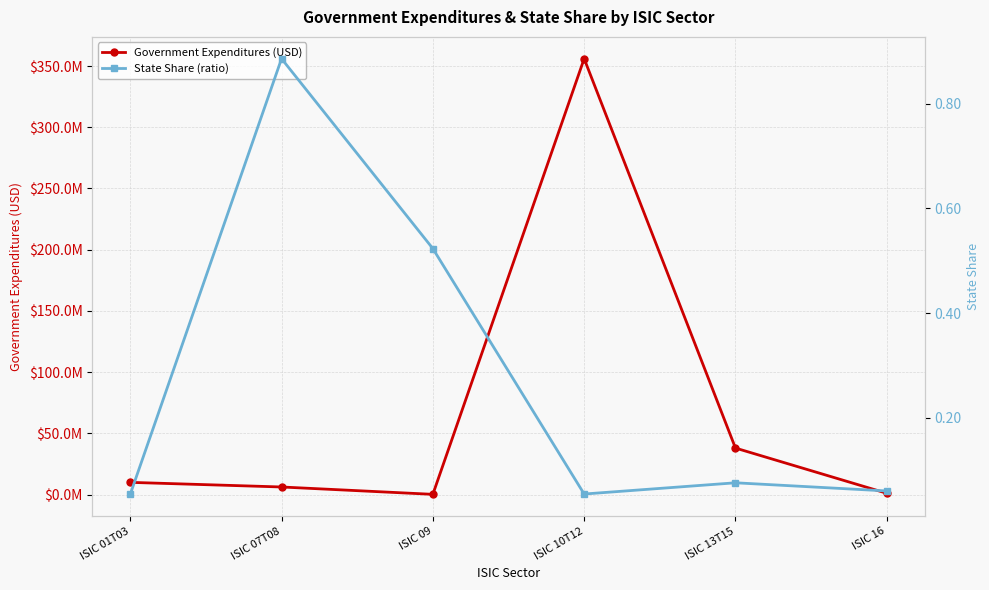

Reading right to left, what are all the values shown in this chart?

Government Expenditures (USD): 1162417.9	38069185.8	355990477.5	290604.5	6296430.2	10074288.3
State Share (ratio): 0.1	0.1	0.1	0.5	0.9	0.1